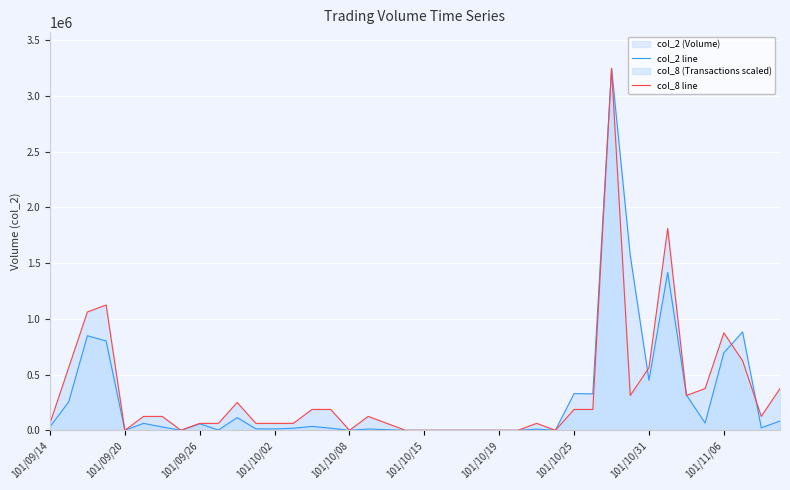

What is the maximum value for col_8 line?

3249010.0